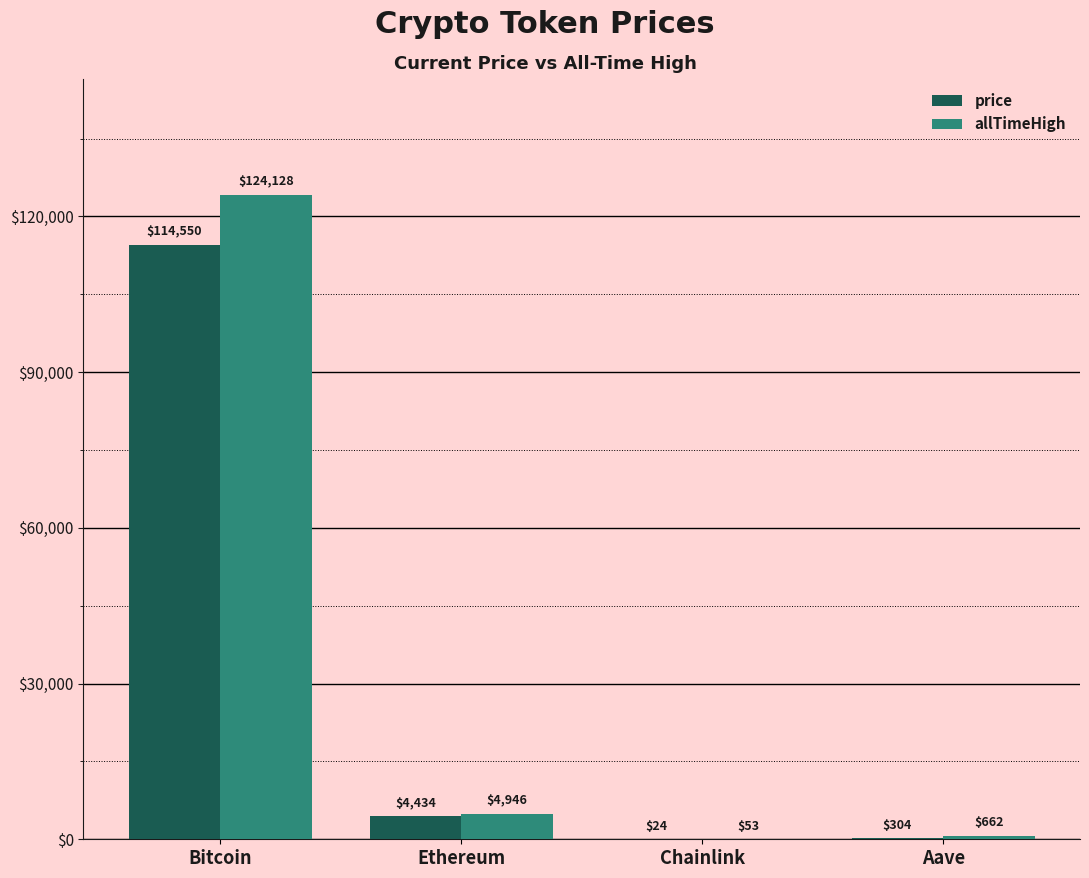

At which label does allTimeHigh first exceed 4946?

Bitcoin